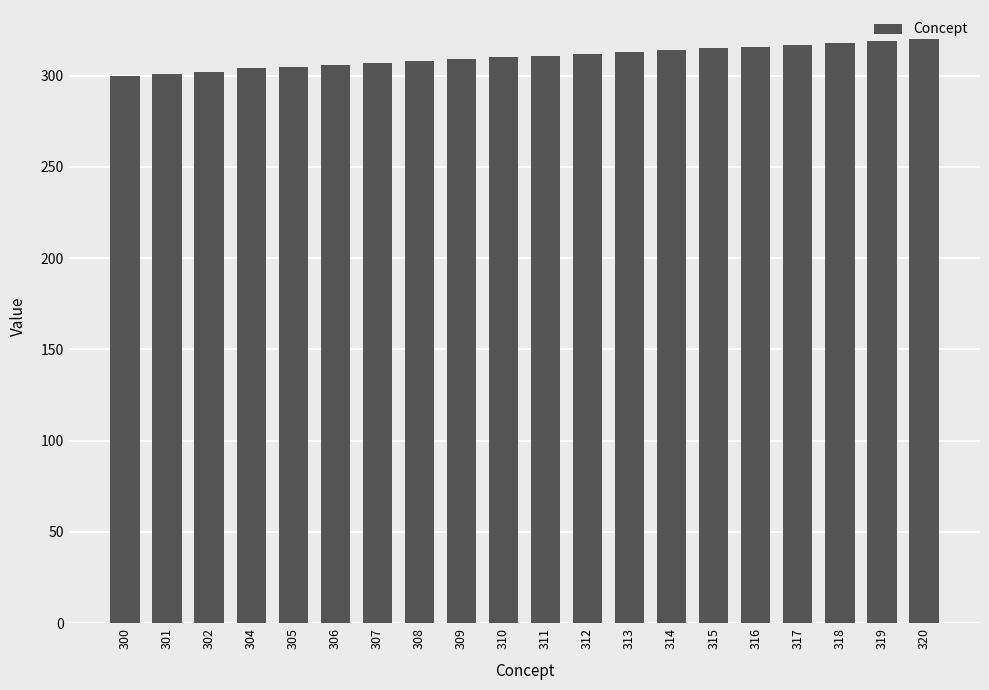

What is the sum of all values?

6207